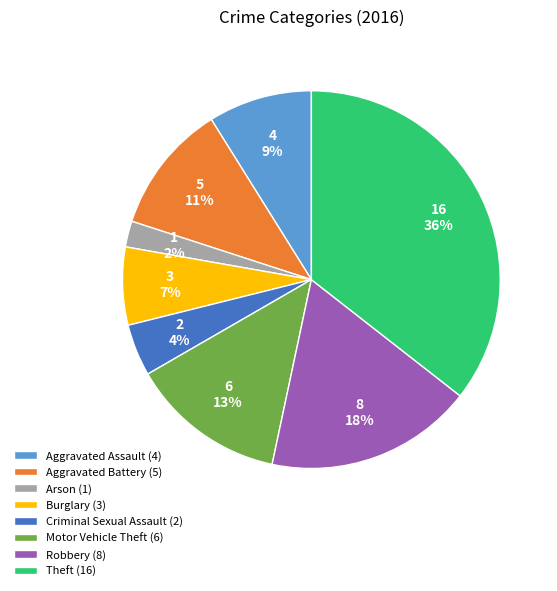

Does Aggravated Battery represent more than half of the total?

No